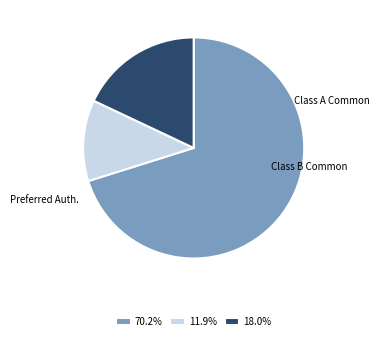

Does any single category account for the majority?

Yes